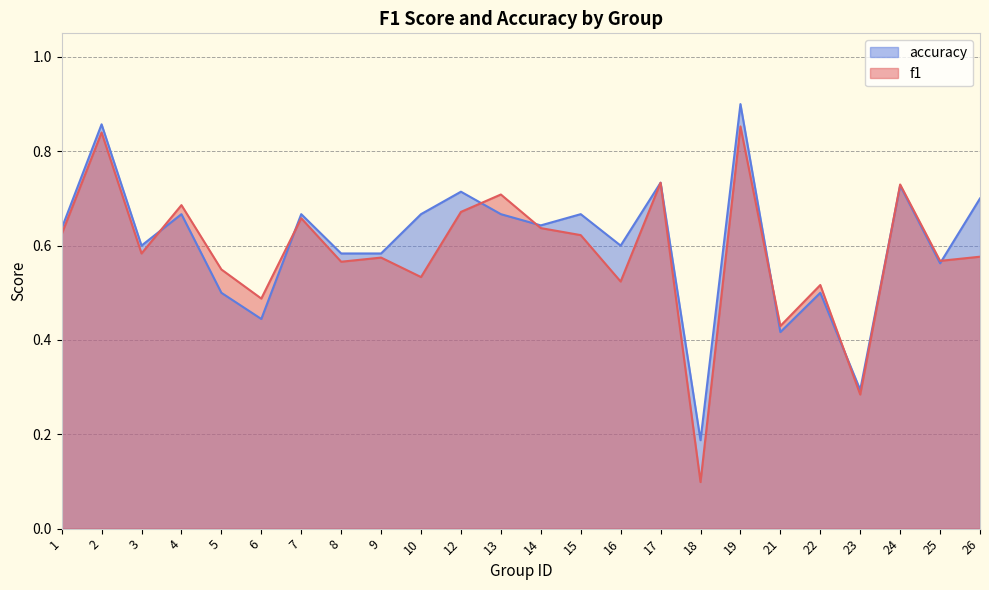

What are all the series names shown in the legend?

accuracy, f1